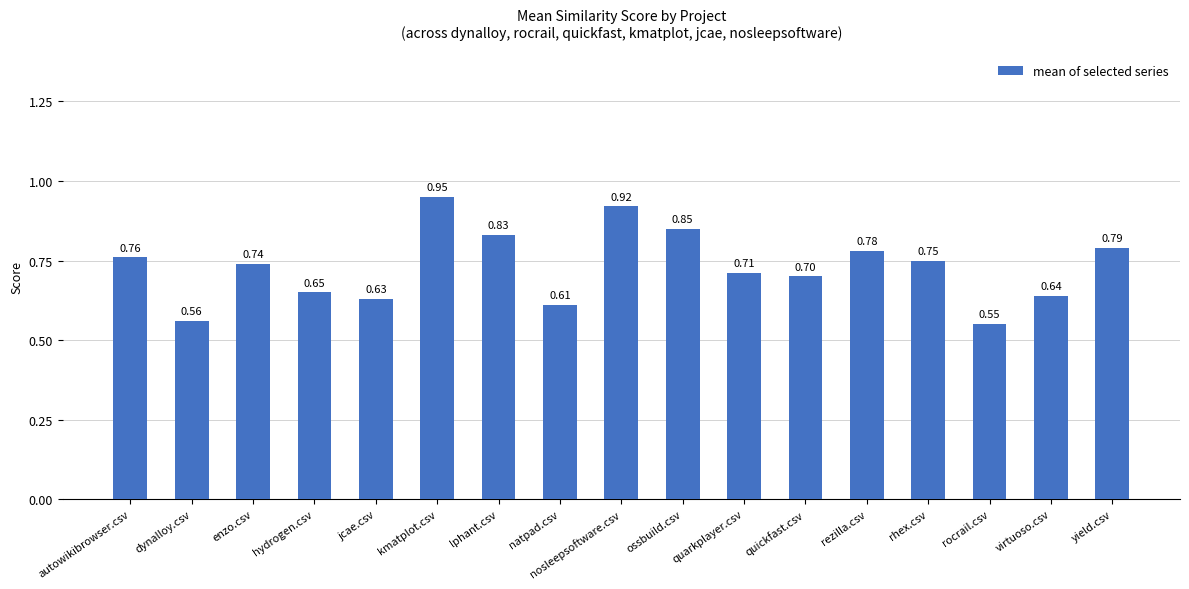

What is the average value?

0.7